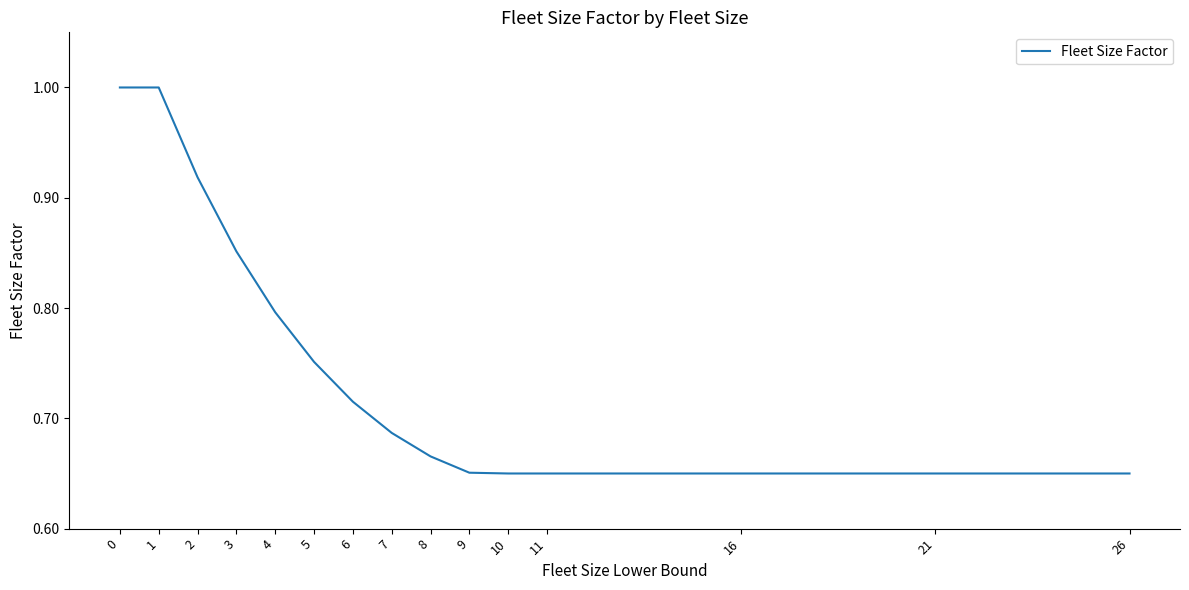

Is it true that the value at 6 is 1.1?

False